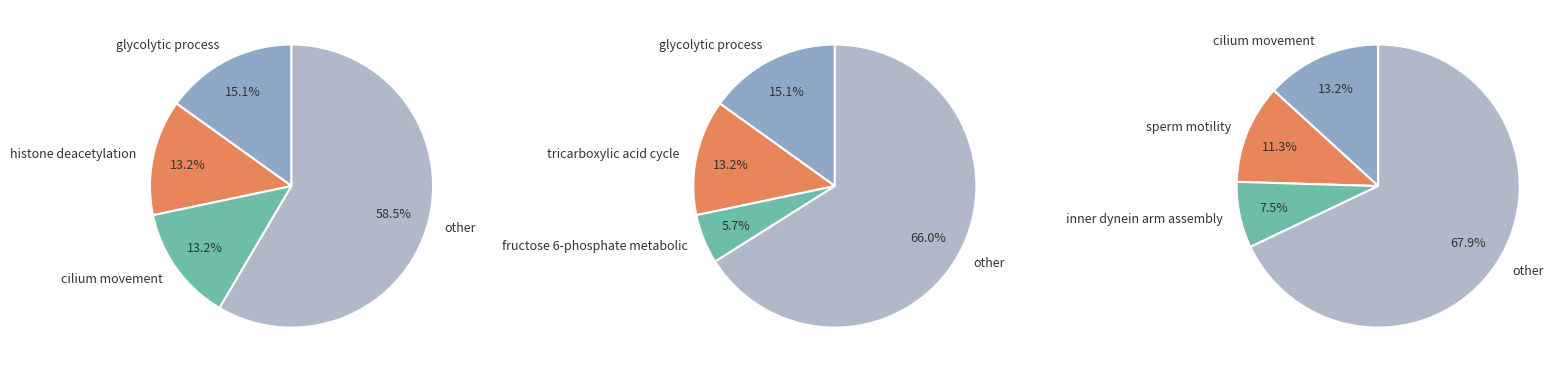

What percentage do histone deacetylation and inner dynein arm assembly together represent?

20.8%